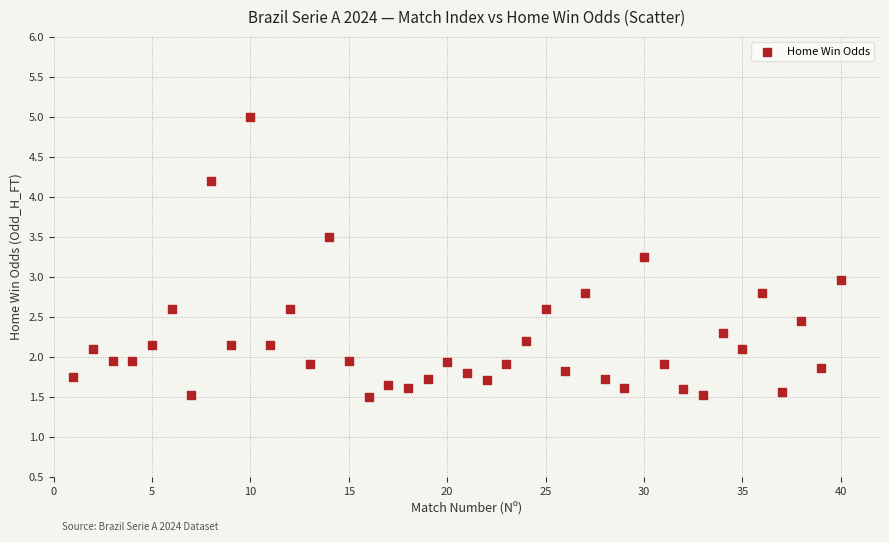

What is the range of Y values (max minus min)?

3.5